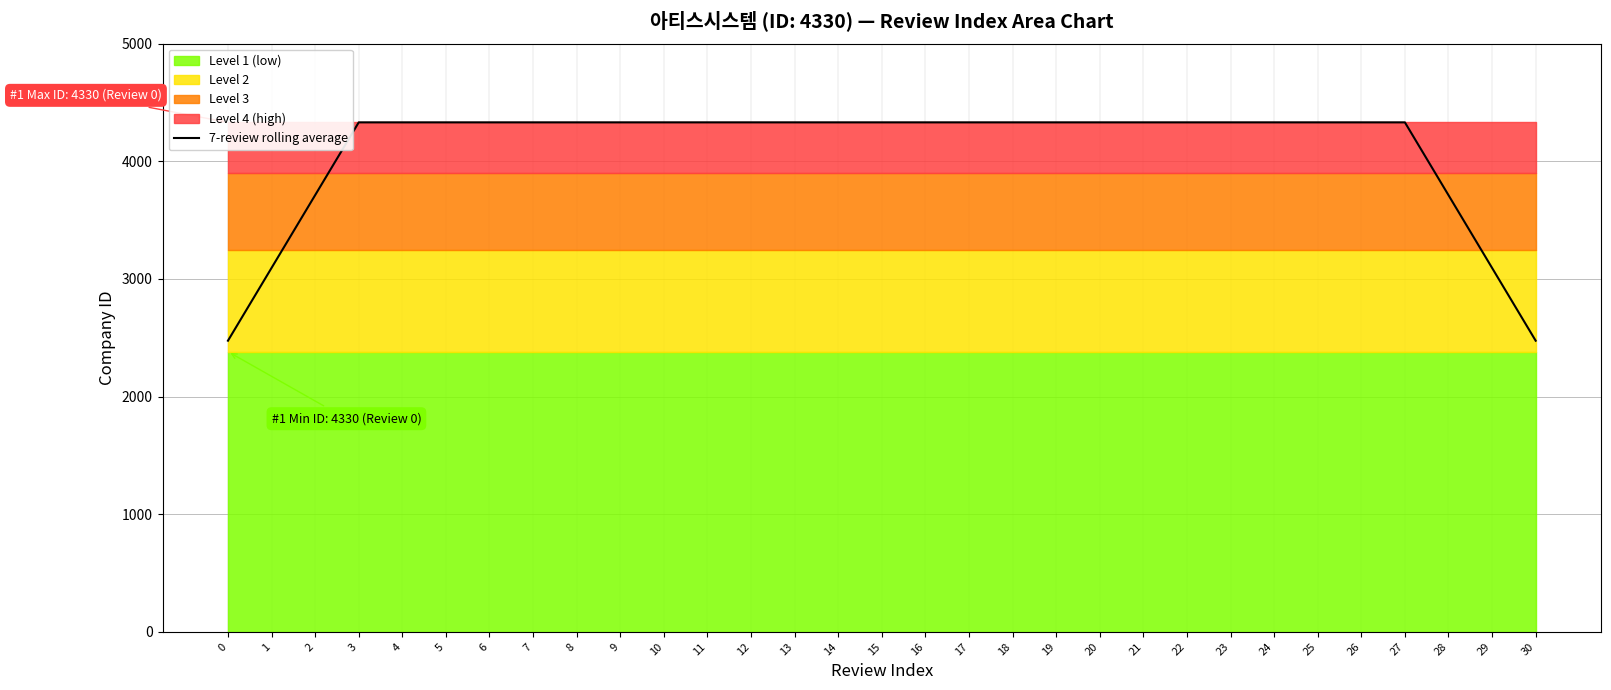

What is the sum of the values at 24 and 25?

8660.0